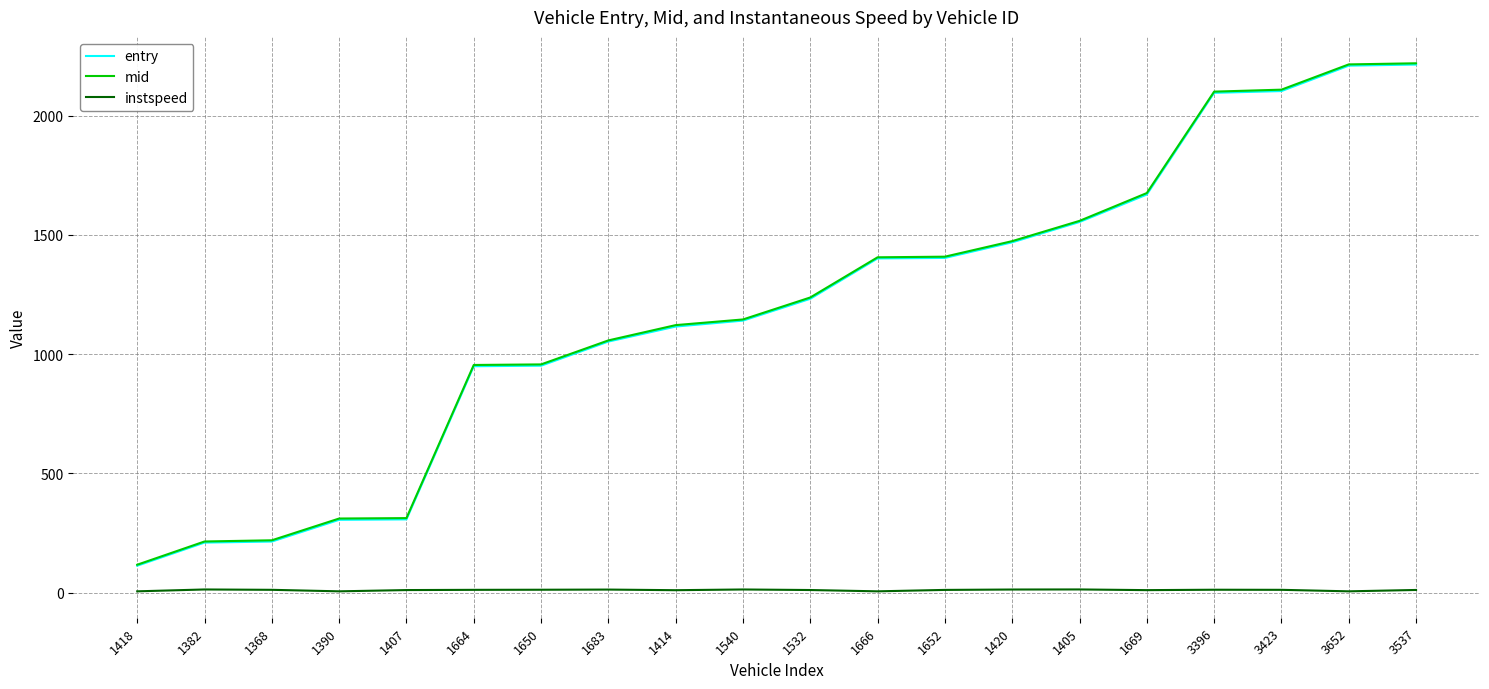

What is the maximum value for mid?

2219.1